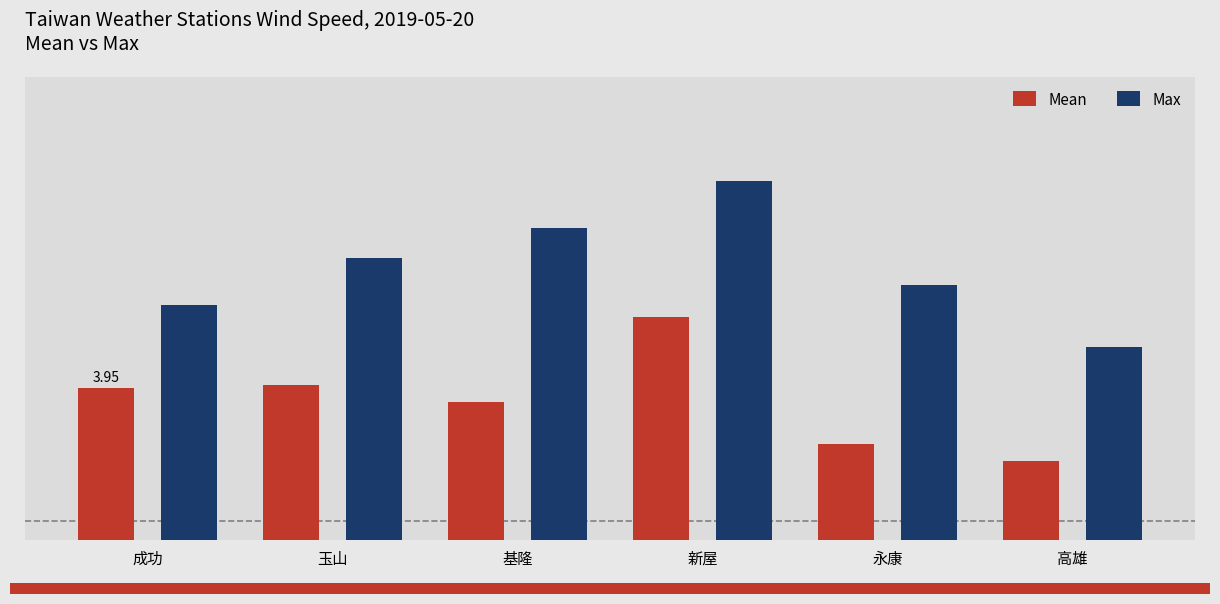

Are the bars grouped side by side (vs. stacked)?

Yes